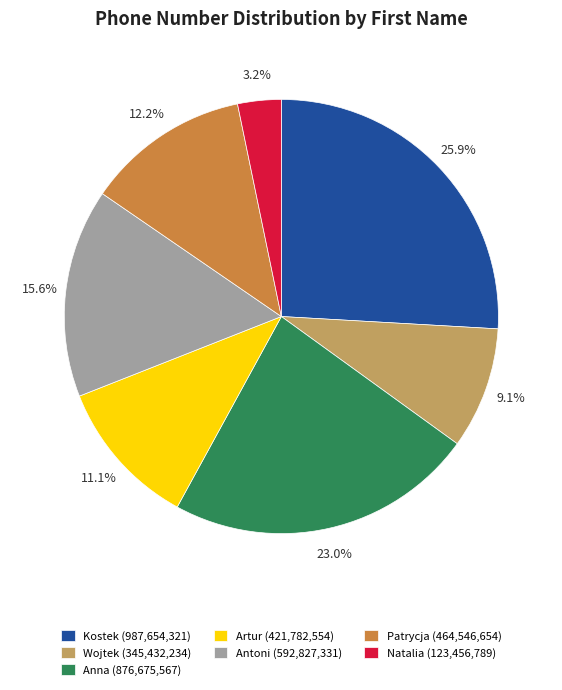

Approximately how many times larger is the value at Antoni compared to Artur?

1.4